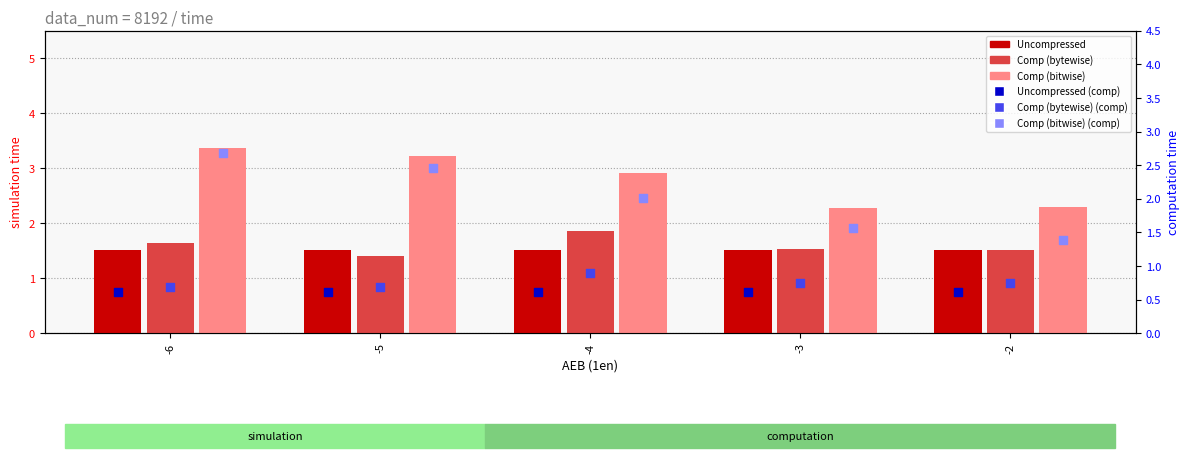

At how many categories does at least one series exceed 2?

5